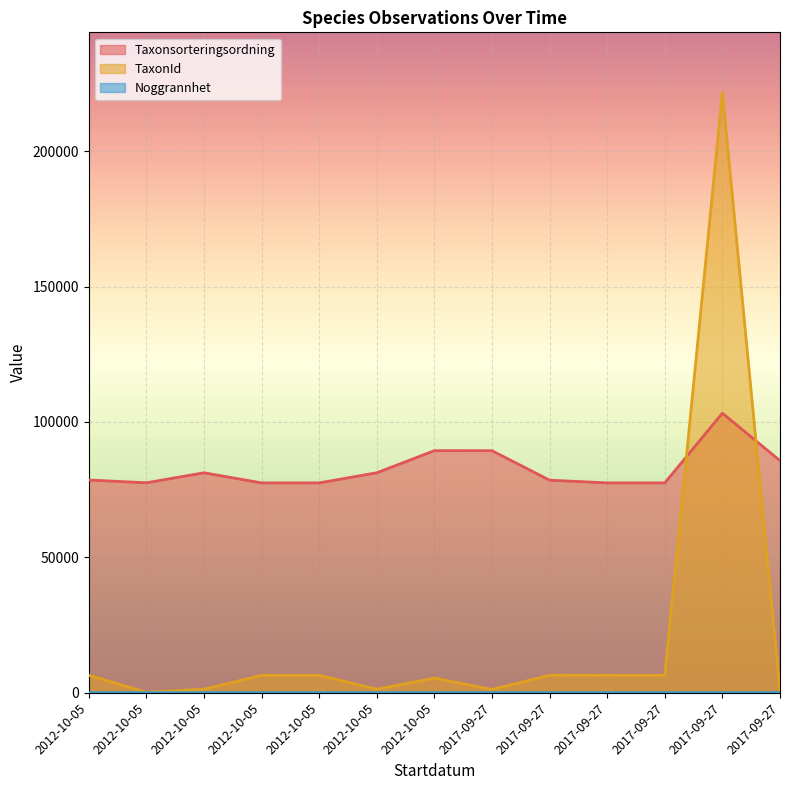

True or false: Noggrannhet has more than 0 points higher than both neighbors.

False